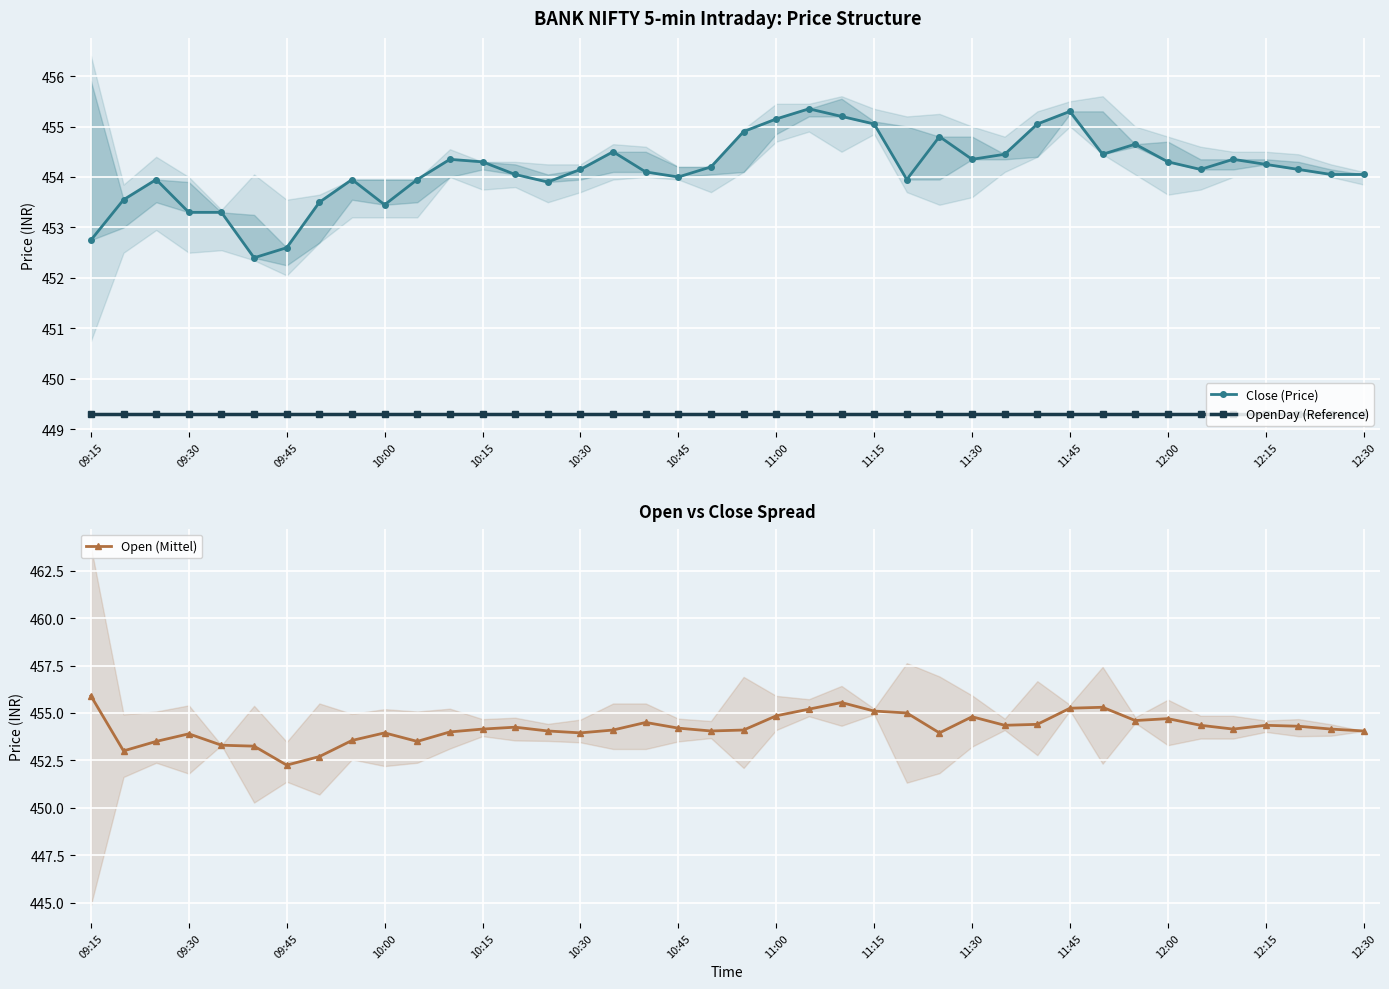

At how many categories does at least one series exceed 451?

40